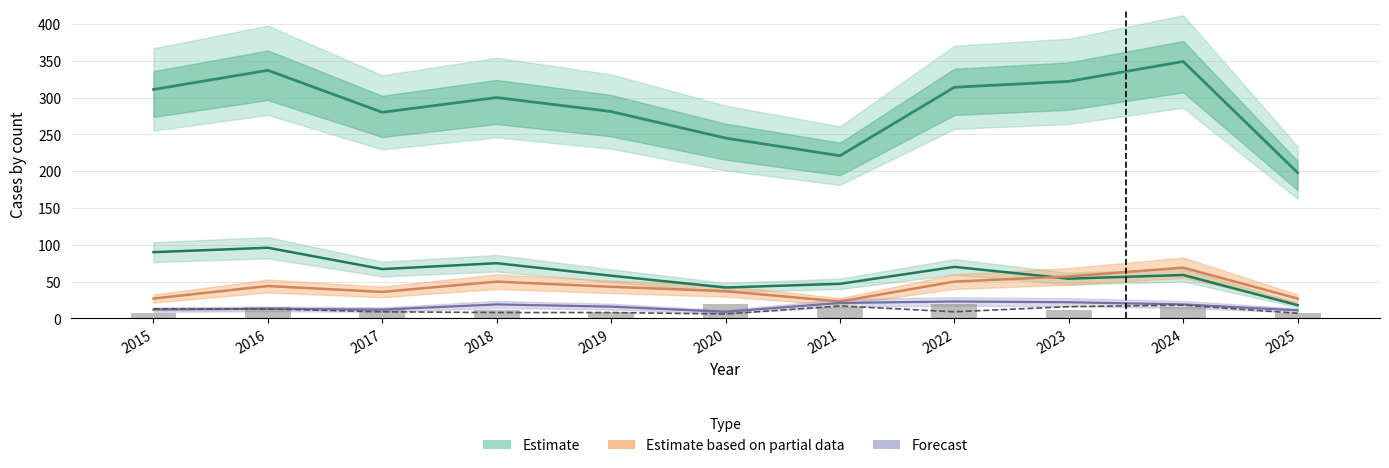

At which label is Theft (Estimate) closest to 273?

2017